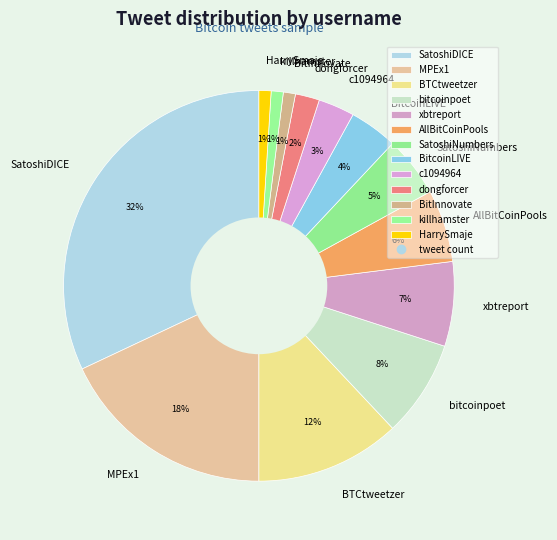

To the nearest percent, what is the difference between the bitcoinpoet and SatoshiNumbers slice percentages?

3%